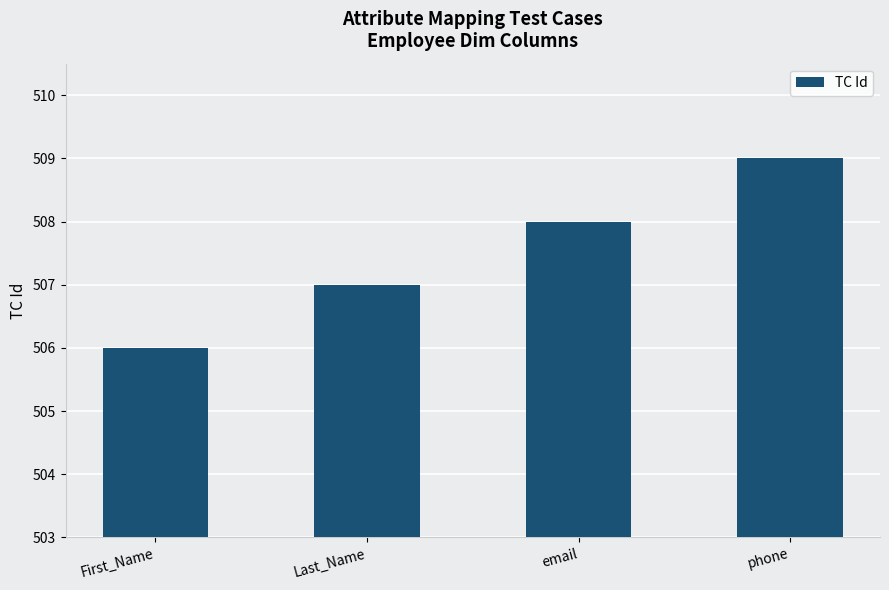

True or false: the data shows 507 at Last_Name.

True